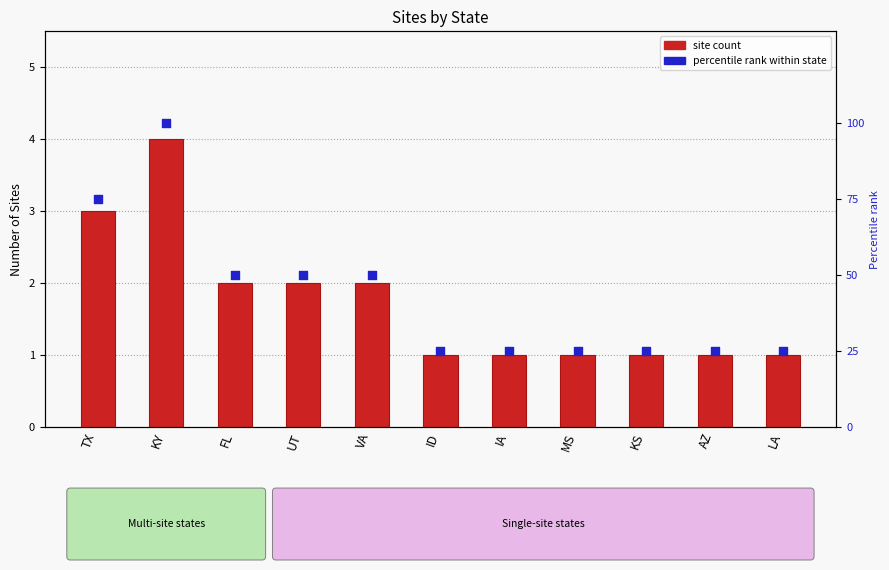

Which series contains the lowest Y value?

site count